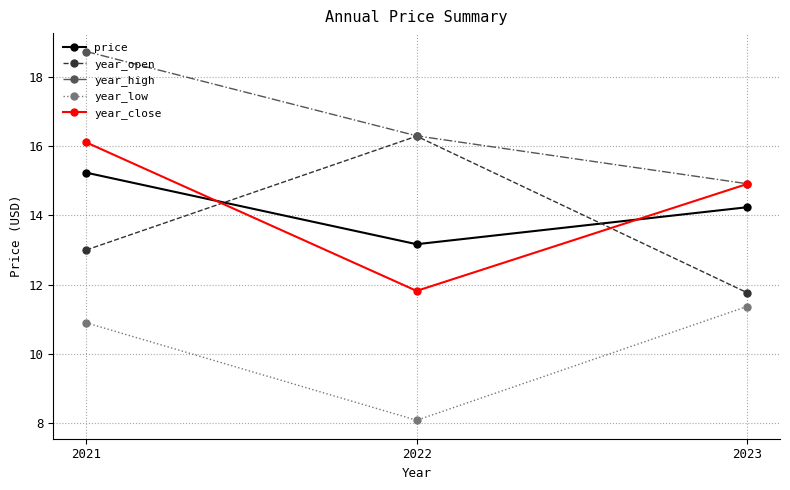

What is the value of the price point at the 3rd from the left?

14.2